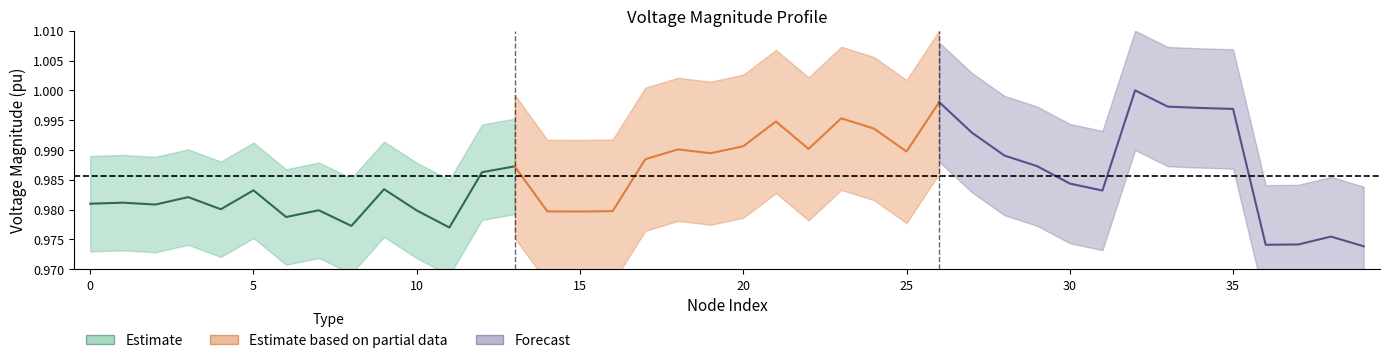

Count the Estimate values in the range 0 to 1.

14